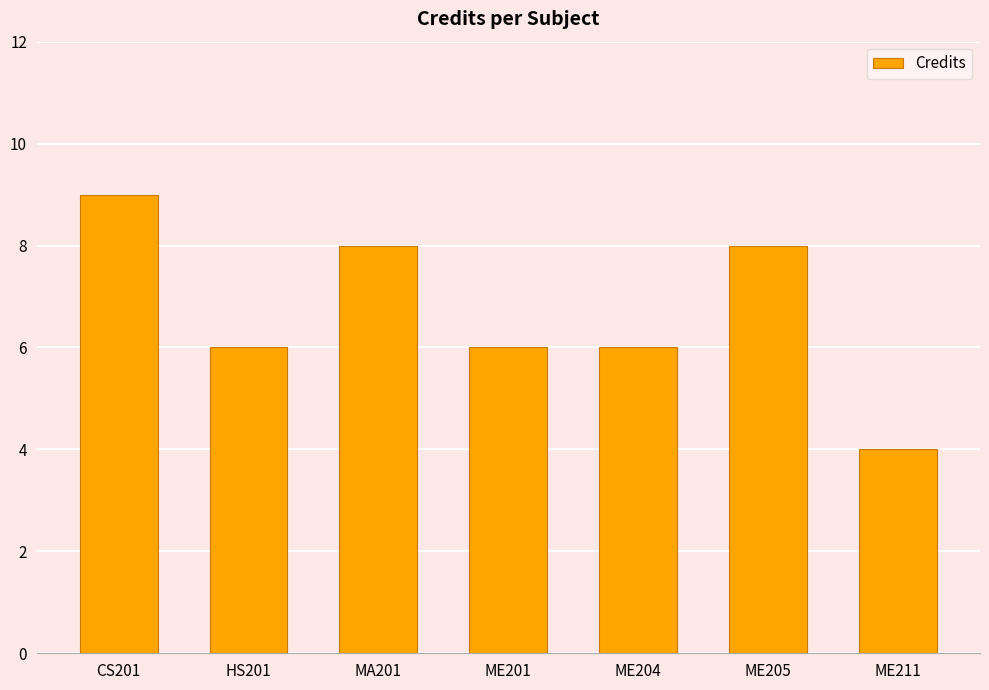

What is the average value?

7